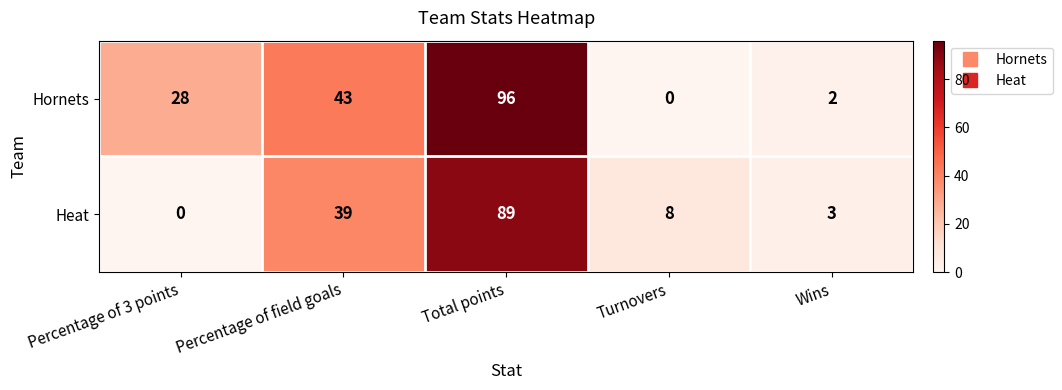

What is the spread (max minus min) of values at Total points?

7